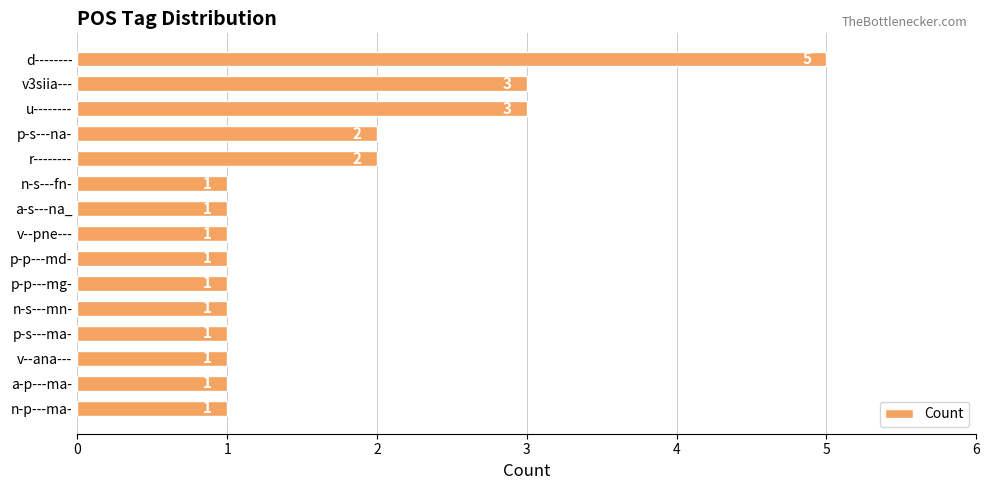

Reading top to bottom, extract all data points from this chart.

5	3	3	2	2	1	1	1	1	1	1	1	1	1	1